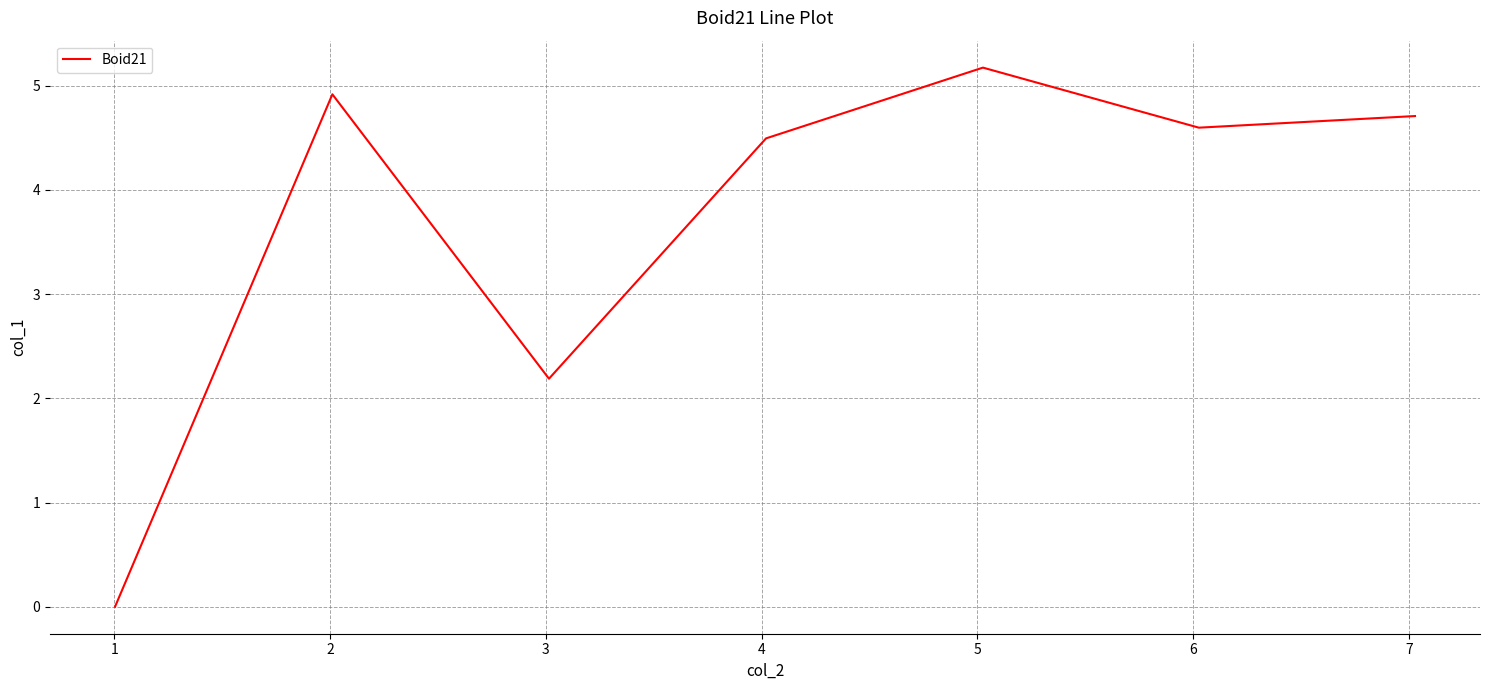

How many lines are shown in the chart?

1